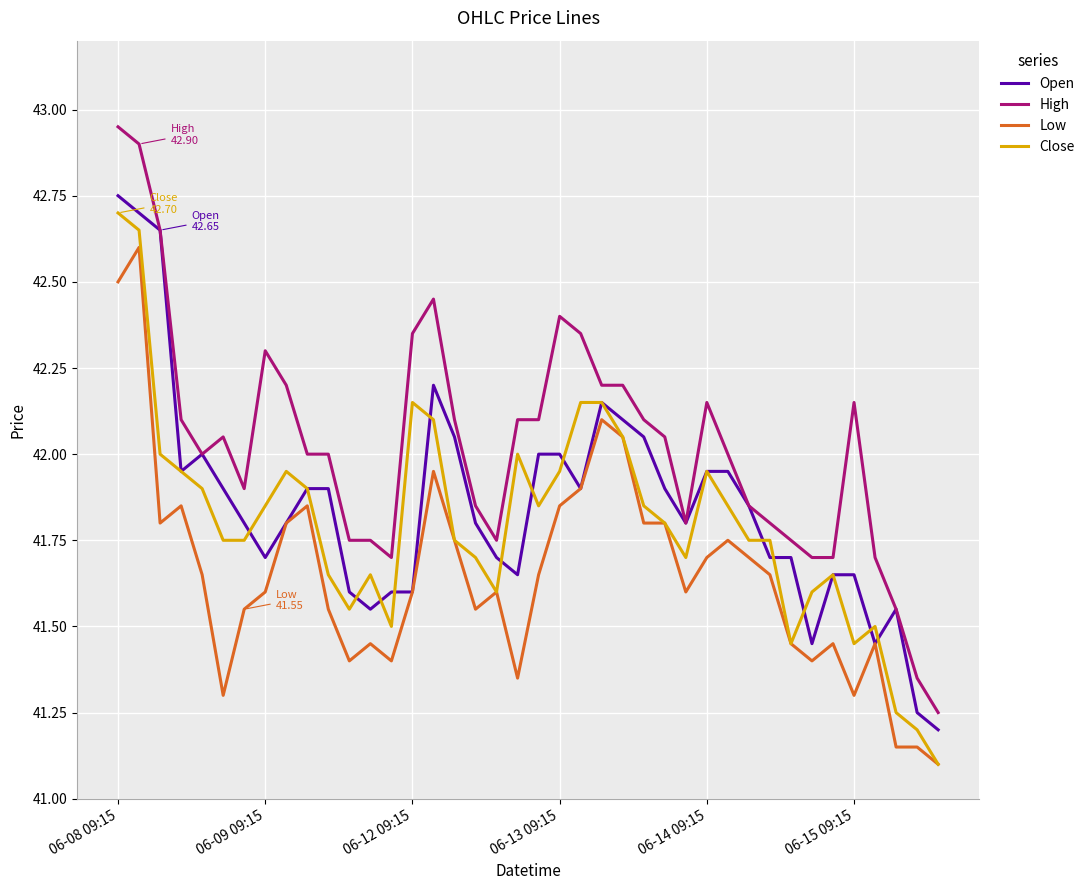

Which series has the largest range (max minus min)?

High